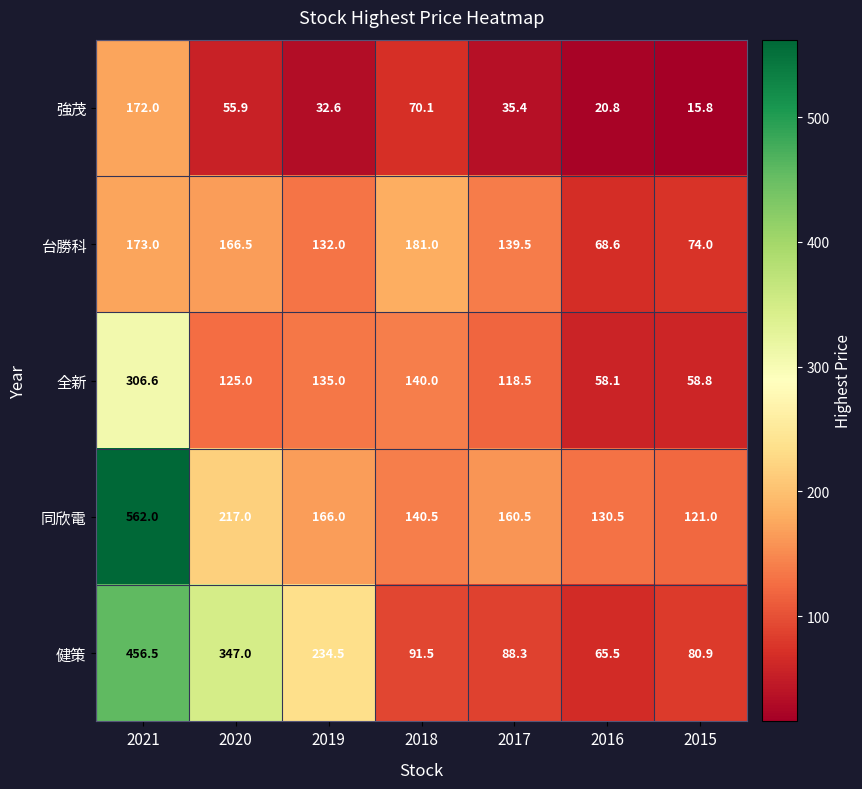

What is the minimum value shown in the chart?

15.8